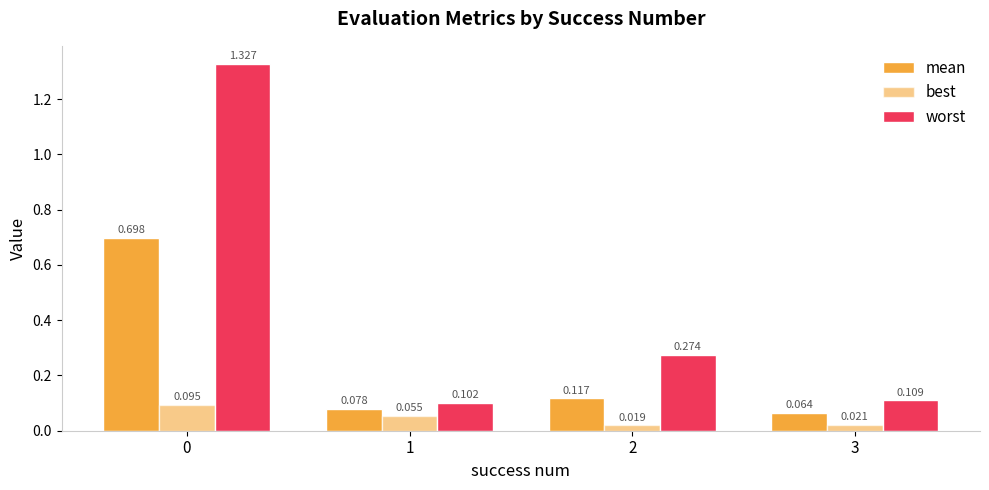

What is the difference between the mean values at 0 and 2?

0.6